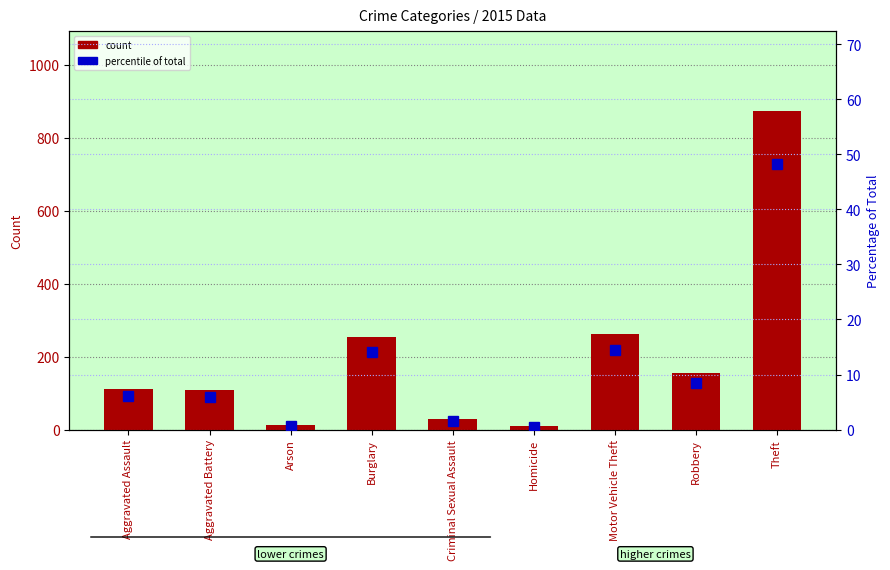

What position from the left is Theft?

9